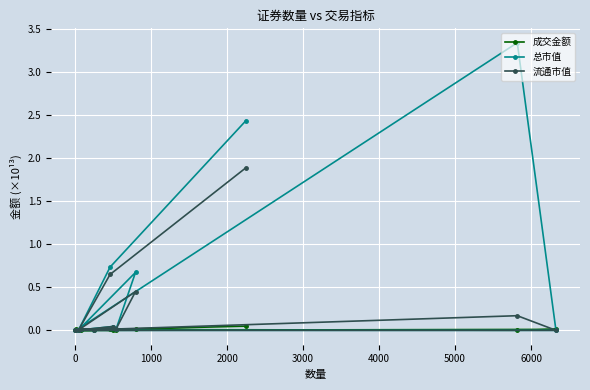

True or false: 流通市值 and 总市值 intersect in this chart.

False